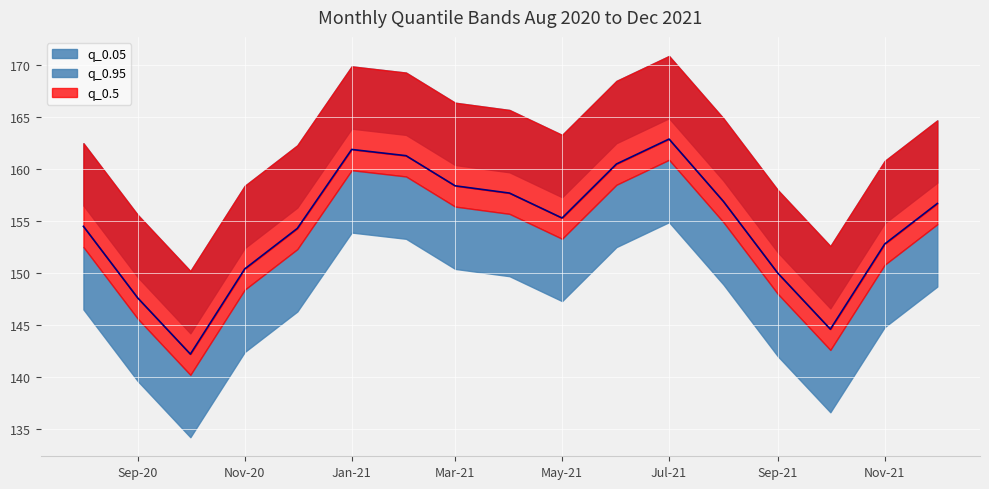

True or false: q_0.5 and q_0.05 cross at least once.

False